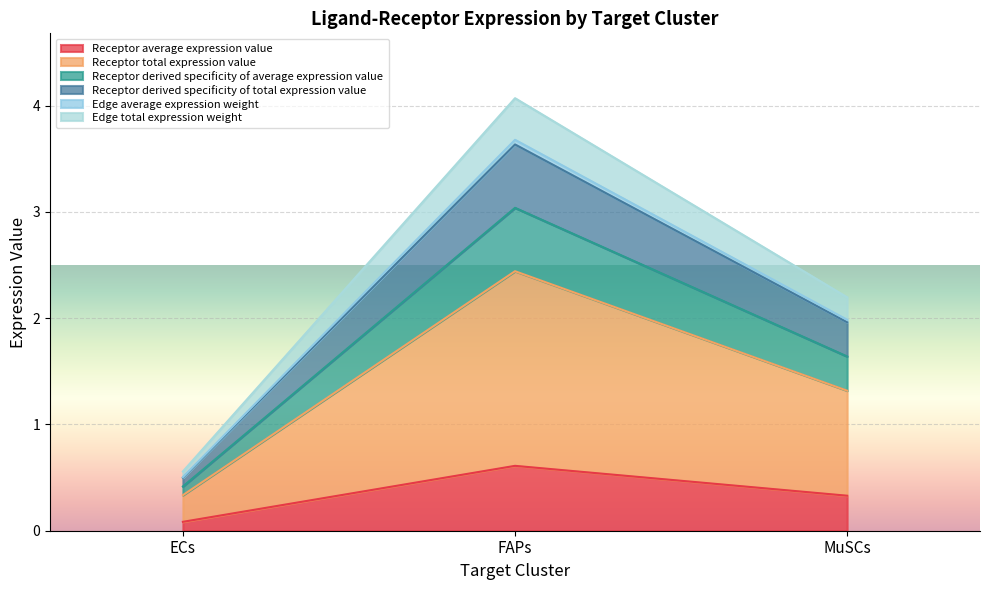

At how many categories does at least one series exceed 1?

2